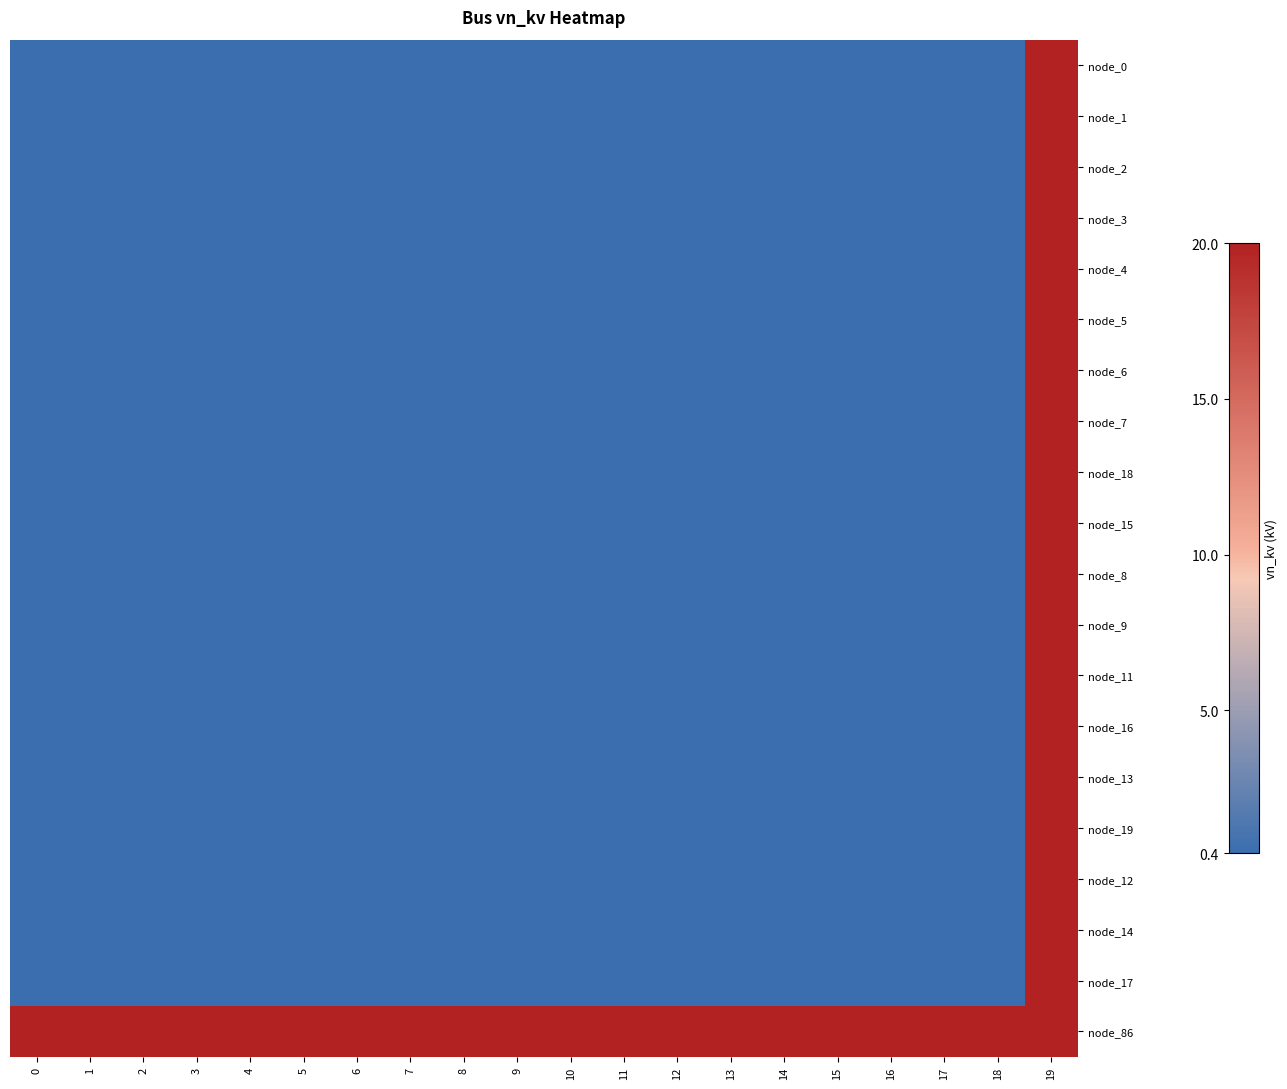

Reading left to right, transcribe all the data shown in this chart.

node_0: 0=0.4	1=0.4	2=0.4	3=0.4	4=0.4	5=0.4	6=0.4	7=0.4	8=0.4	9=0.4	10=0.4	11=0.4	12=0.4	13=0.4	14=0.4	15=0.4	16=0.4	17=0.4	18=0.4	19=20.0
node_1: 0=0.4	1=0.4	2=0.4	3=0.4	4=0.4	5=0.4	6=0.4	7=0.4	8=0.4	9=0.4	10=0.4	11=0.4	12=0.4	13=0.4	14=0.4	15=0.4	16=0.4	17=0.4	18=0.4	19=20.0
node_2: 0=0.4	1=0.4	2=0.4	3=0.4	4=0.4	5=0.4	6=0.4	7=0.4	8=0.4	9=0.4	10=0.4	11=0.4	12=0.4	13=0.4	14=0.4	15=0.4	16=0.4	17=0.4	18=0.4	19=20.0
node_3: 0=0.4	1=0.4	2=0.4	3=0.4	4=0.4	5=0.4	6=0.4	7=0.4	8=0.4	9=0.4	10=0.4	11=0.4	12=0.4	13=0.4	14=0.4	15=0.4	16=0.4	17=0.4	18=0.4	19=20.0
node_4: 0=0.4	1=0.4	2=0.4	3=0.4	4=0.4	5=0.4	6=0.4	7=0.4	8=0.4	9=0.4	10=0.4	11=0.4	12=0.4	13=0.4	14=0.4	15=0.4	16=0.4	17=0.4	18=0.4	19=20.0
node_5: 0=0.4	1=0.4	2=0.4	3=0.4	4=0.4	5=0.4	6=0.4	7=0.4	8=0.4	9=0.4	10=0.4	11=0.4	12=0.4	13=0.4	14=0.4	15=0.4	16=0.4	17=0.4	18=0.4	19=20.0
node_6: 0=0.4	1=0.4	2=0.4	3=0.4	4=0.4	5=0.4	6=0.4	7=0.4	8=0.4	9=0.4	10=0.4	11=0.4	12=0.4	13=0.4	14=0.4	15=0.4	16=0.4	17=0.4	18=0.4	19=20.0
node_7: 0=0.4	1=0.4	2=0.4	3=0.4	4=0.4	5=0.4	6=0.4	7=0.4	8=0.4	9=0.4	10=0.4	11=0.4	12=0.4	13=0.4	14=0.4	15=0.4	16=0.4	17=0.4	18=0.4	19=20.0
node_18: 0=0.4	1=0.4	2=0.4	3=0.4	4=0.4	5=0.4	6=0.4	7=0.4	8=0.4	9=0.4	10=0.4	11=0.4	12=0.4	13=0.4	14=0.4	15=0.4	16=0.4	17=0.4	18=0.4	19=20.0
node_15: 0=0.4	1=0.4	2=0.4	3=0.4	4=0.4	5=0.4	6=0.4	7=0.4	8=0.4	9=0.4	10=0.4	11=0.4	12=0.4	13=0.4	14=0.4	15=0.4	16=0.4	17=0.4	18=0.4	19=20.0
node_8: 0=0.4	1=0.4	2=0.4	3=0.4	4=0.4	5=0.4	6=0.4	7=0.4	8=0.4	9=0.4	10=0.4	11=0.4	12=0.4	13=0.4	14=0.4	15=0.4	16=0.4	17=0.4	18=0.4	19=20.0
node_9: 0=0.4	1=0.4	2=0.4	3=0.4	4=0.4	5=0.4	6=0.4	7=0.4	8=0.4	9=0.4	10=0.4	11=0.4	12=0.4	13=0.4	14=0.4	15=0.4	16=0.4	17=0.4	18=0.4	19=20.0
node_11: 0=0.4	1=0.4	2=0.4	3=0.4	4=0.4	5=0.4	6=0.4	7=0.4	8=0.4	9=0.4	10=0.4	11=0.4	12=0.4	13=0.4	14=0.4	15=0.4	16=0.4	17=0.4	18=0.4	19=20.0
node_16: 0=0.4	1=0.4	2=0.4	3=0.4	4=0.4	5=0.4	6=0.4	7=0.4	8=0.4	9=0.4	10=0.4	11=0.4	12=0.4	13=0.4	14=0.4	15=0.4	16=0.4	17=0.4	18=0.4	19=20.0
node_13: 0=0.4	1=0.4	2=0.4	3=0.4	4=0.4	5=0.4	6=0.4	7=0.4	8=0.4	9=0.4	10=0.4	11=0.4	12=0.4	13=0.4	14=0.4	15=0.4	16=0.4	17=0.4	18=0.4	19=20.0
node_19: 0=0.4	1=0.4	2=0.4	3=0.4	4=0.4	5=0.4	6=0.4	7=0.4	8=0.4	9=0.4	10=0.4	11=0.4	12=0.4	13=0.4	14=0.4	15=0.4	16=0.4	17=0.4	18=0.4	19=20.0
node_12: 0=0.4	1=0.4	2=0.4	3=0.4	4=0.4	5=0.4	6=0.4	7=0.4	8=0.4	9=0.4	10=0.4	11=0.4	12=0.4	13=0.4	14=0.4	15=0.4	16=0.4	17=0.4	18=0.4	19=20.0
node_14: 0=0.4	1=0.4	2=0.4	3=0.4	4=0.4	5=0.4	6=0.4	7=0.4	8=0.4	9=0.4	10=0.4	11=0.4	12=0.4	13=0.4	14=0.4	15=0.4	16=0.4	17=0.4	18=0.4	19=20.0
node_17: 0=0.4	1=0.4	2=0.4	3=0.4	4=0.4	5=0.4	6=0.4	7=0.4	8=0.4	9=0.4	10=0.4	11=0.4	12=0.4	13=0.4	14=0.4	15=0.4	16=0.4	17=0.4	18=0.4	19=20.0
node_86: 0=20.0	1=20.0	2=20.0	3=20.0	4=20.0	5=20.0	6=20.0	7=20.0	8=20.0	9=20.0	10=20.0	11=20.0	12=20.0	13=20.0	14=20.0	15=20.0	16=20.0	17=20.0	18=20.0	19=20.0